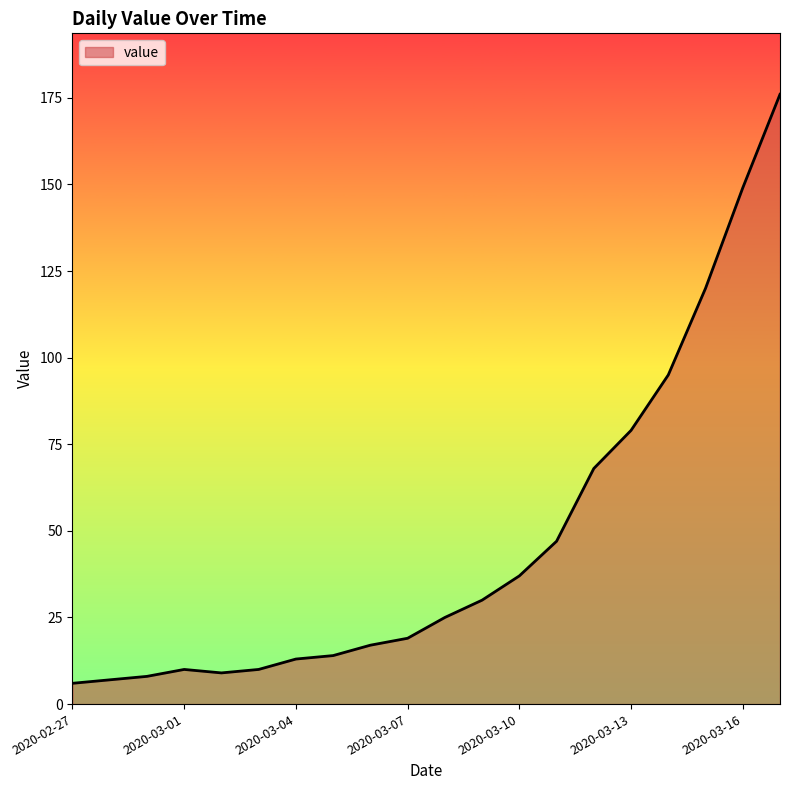

What is the difference between the maximum and minimum values?

170